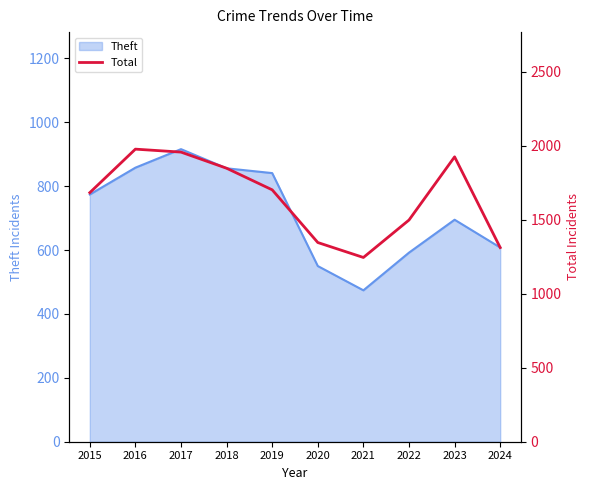

What is the lowest value of the Theft series?

474